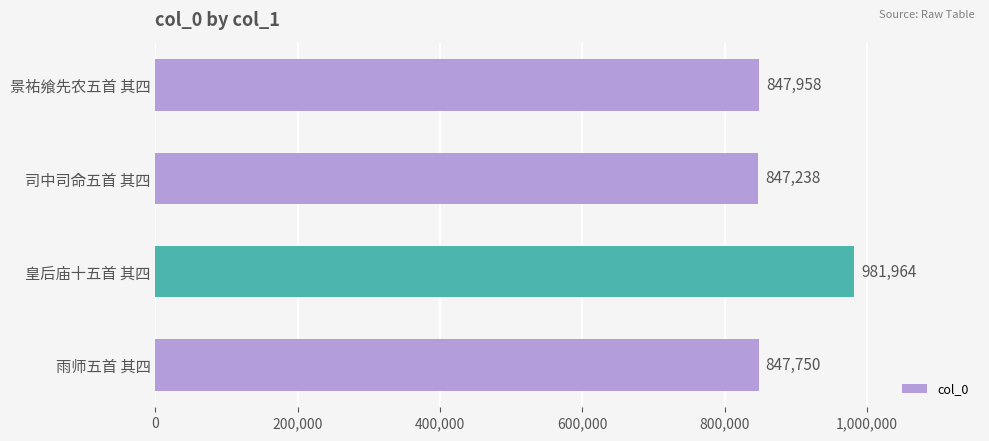

Rank the categories by value from highest to lowest.

皇后庙十五首 其四, 景祐飨先农五首 其四, 雨师五首 其四, 司中司命五首 其四